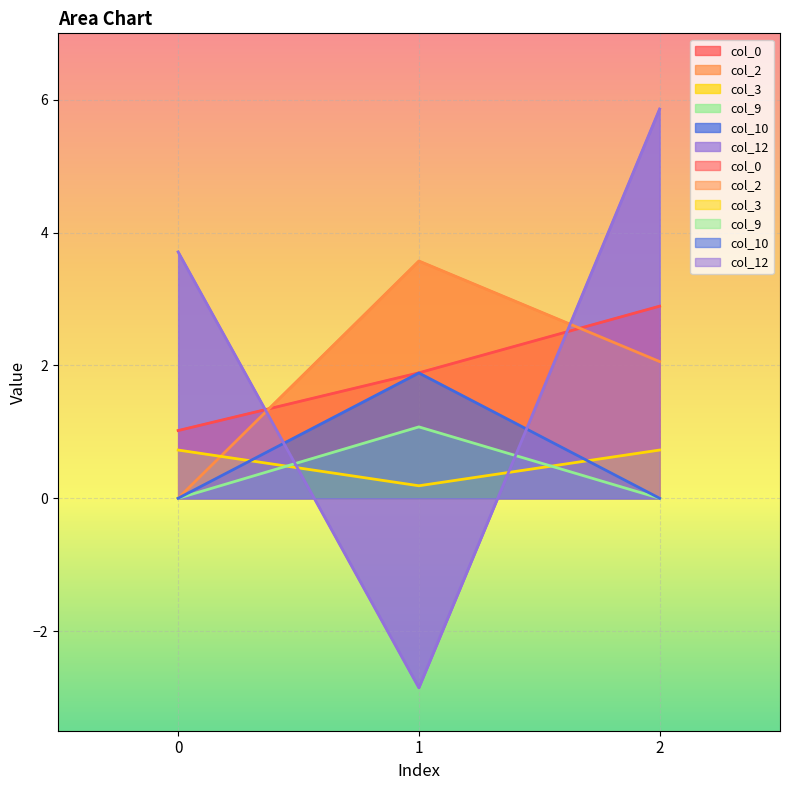

What is the maximum value shown in the chart?

5.9